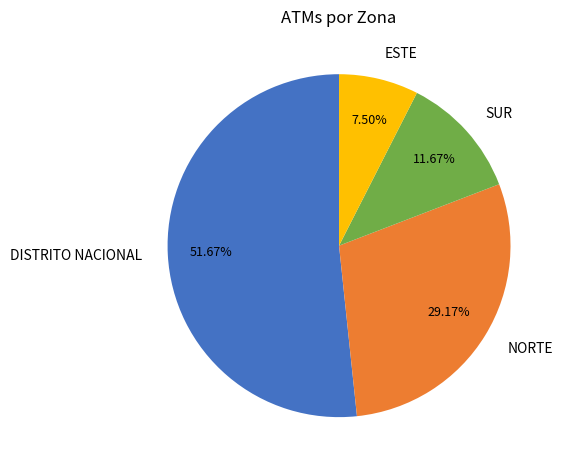

How many segments does this pie chart have?

4